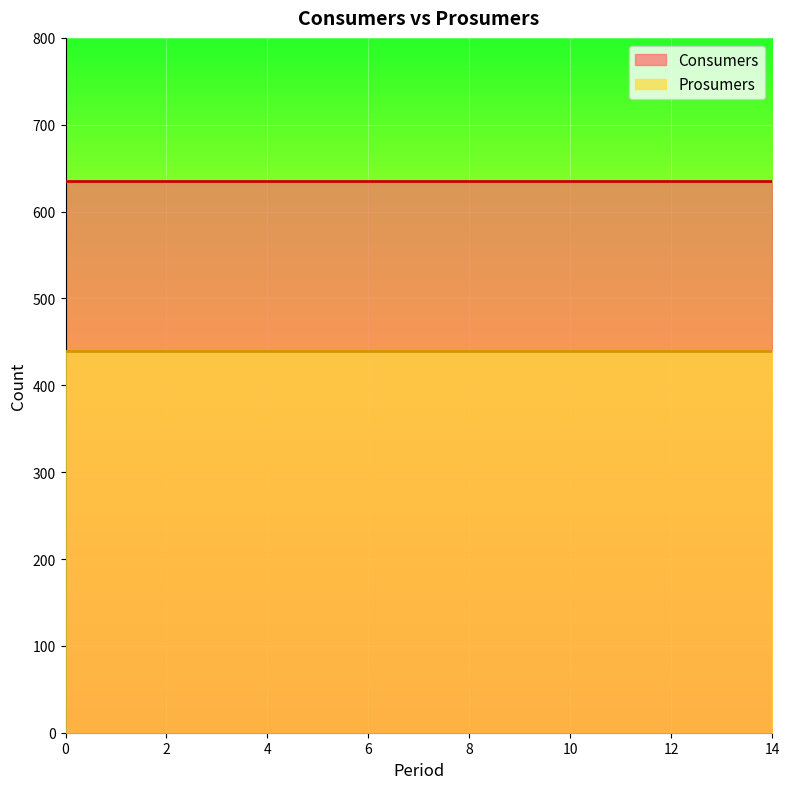

Reading left to right, list all the values displayed in this chart.

Consumers: 0=635	1=635	2=635	3=635	4=635	5=635	6=635	7=635	8=635	9=635	10=635	11=635	12=635	13=635	14=635
Prosumers: 0=440	1=440	2=440	3=440	4=440	5=440	6=440	7=440	8=440	9=440	10=440	11=440	12=440	13=440	14=440